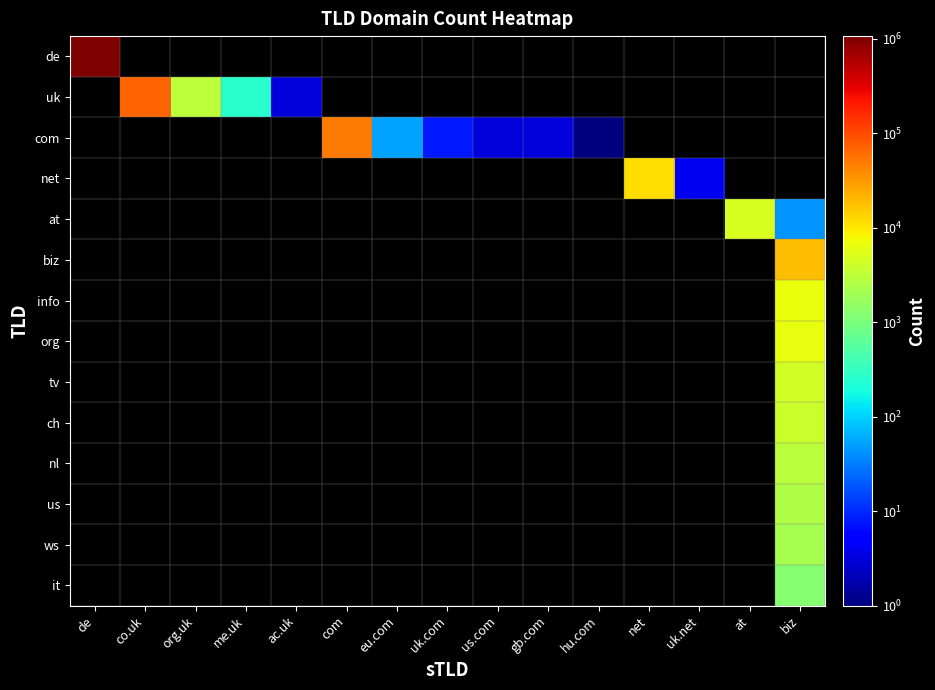

At how many categories does at least one series exceed 110365?

1